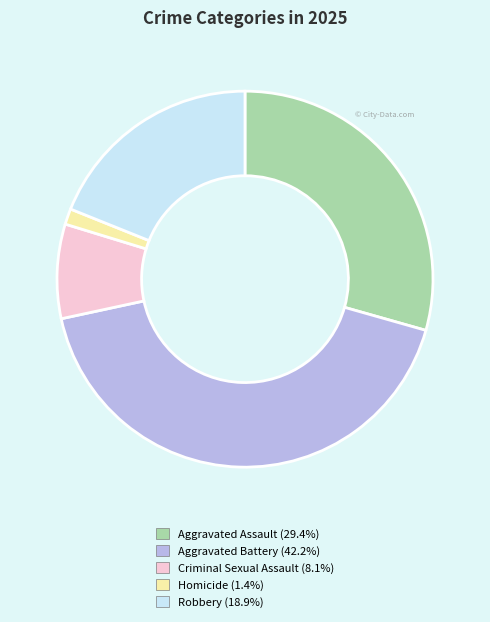

Which slice is the smallest?

Homicide